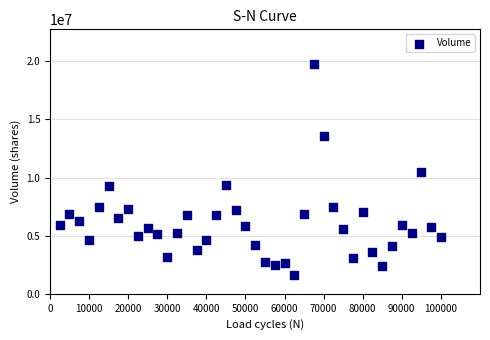

What is the range of Y values (max minus min)?

18161504